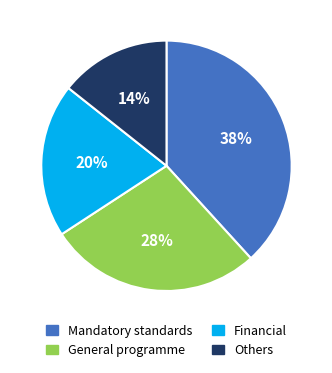

To the nearest percent, what is the difference between the largest and smallest slice percentages?

24%